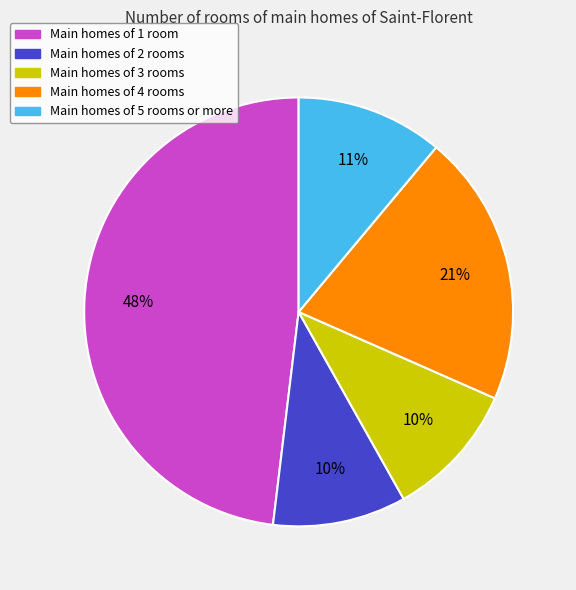

To the nearest percent, what is the difference between the largest and smallest slice percentages?

38%